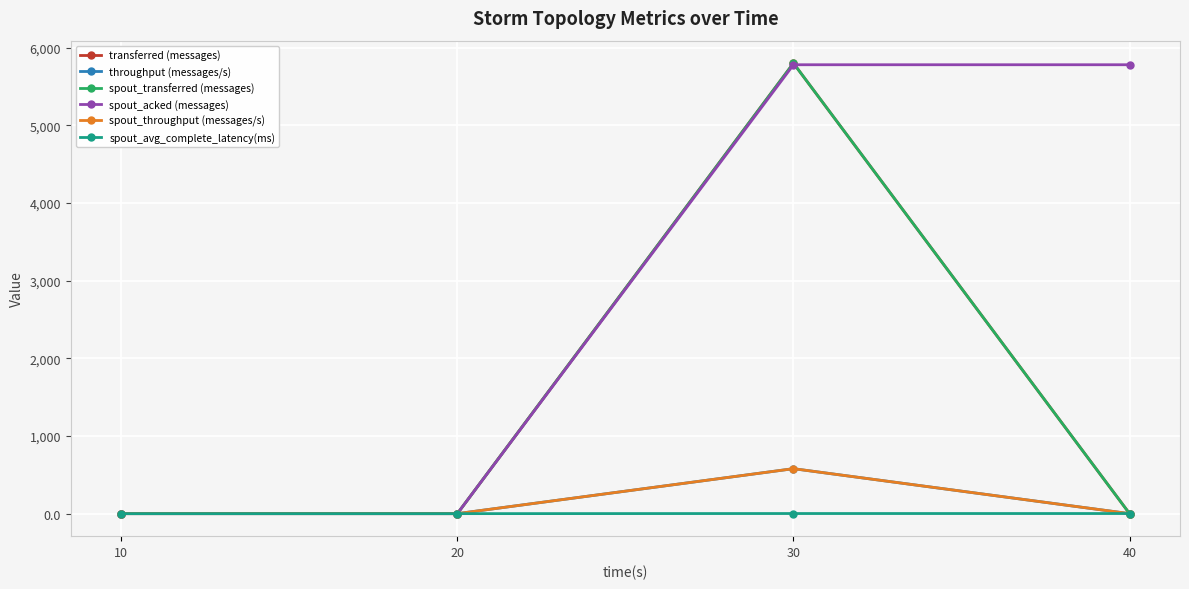

What is the difference between the maximum and minimum values in the spout_throughput (messages/s) series?

579.0